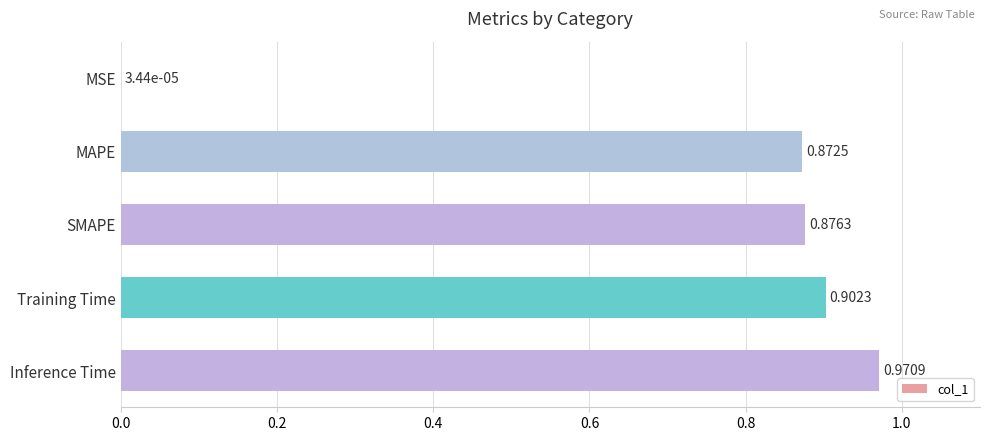

Which category has the highest value across all series?

Inference Time